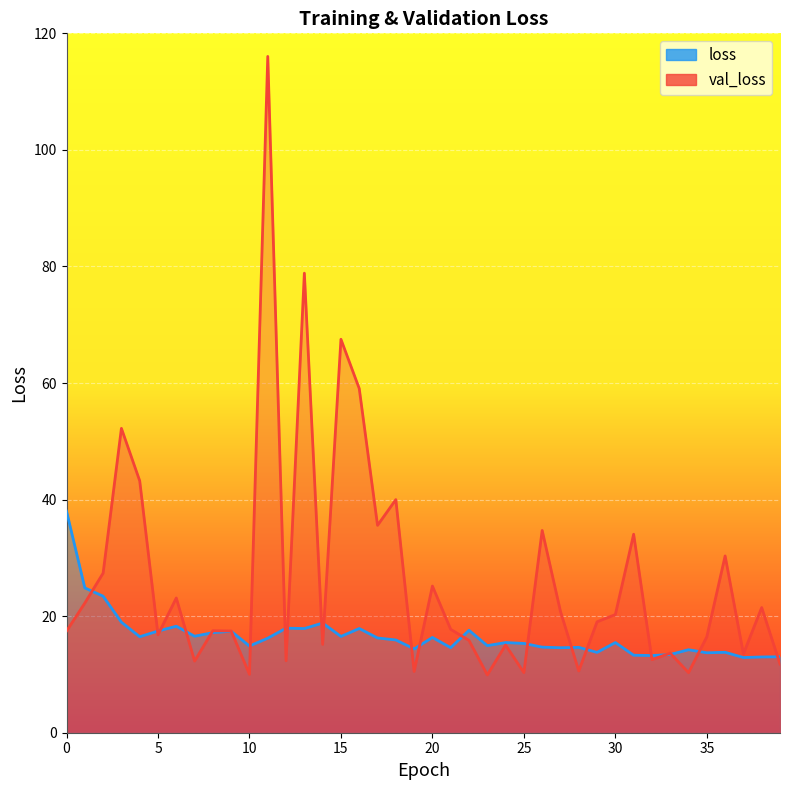

How many interior local peaks does the loss series have?

12